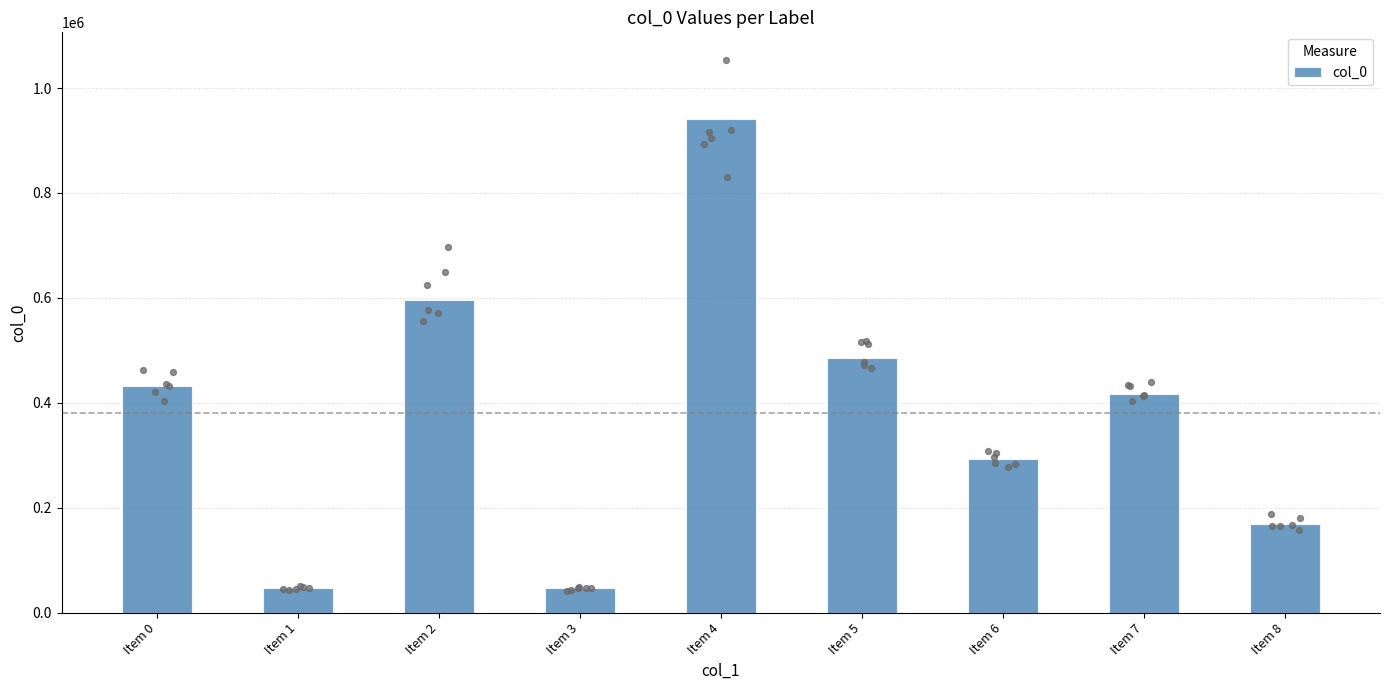

What is the ratio of the value at Item 0 to the value at Item 6?

1.5